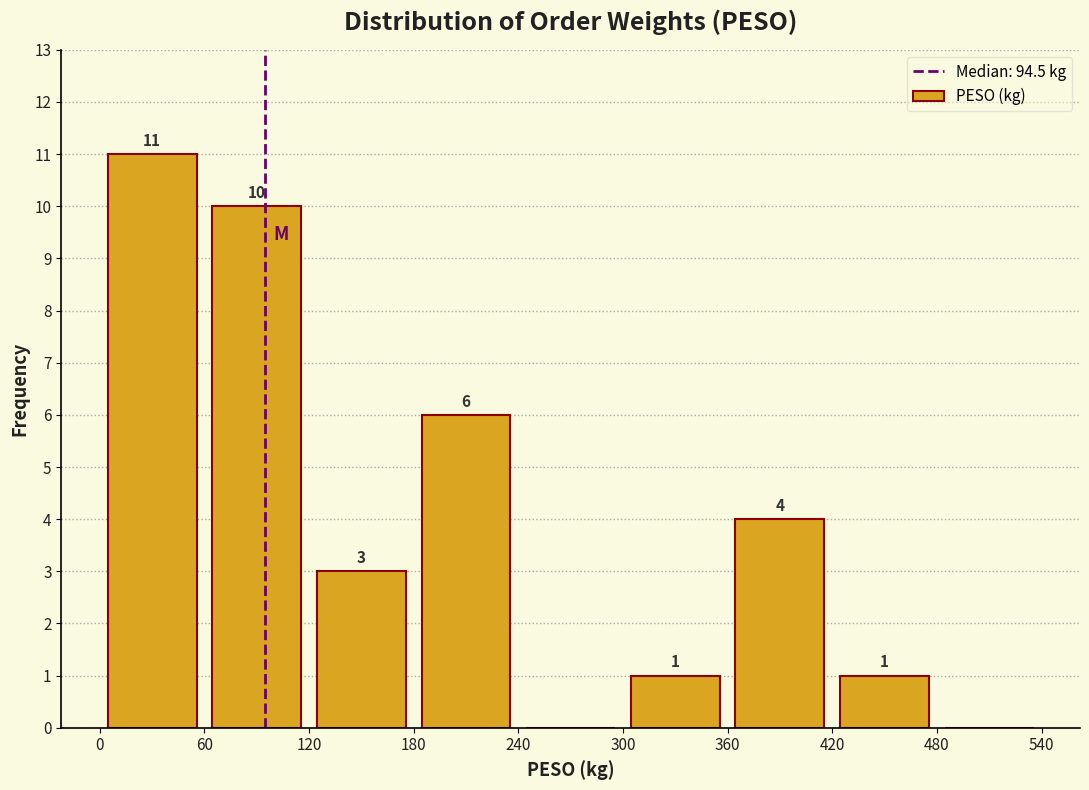

Over which range of the x-axis is the bar tallest?

0 to 60